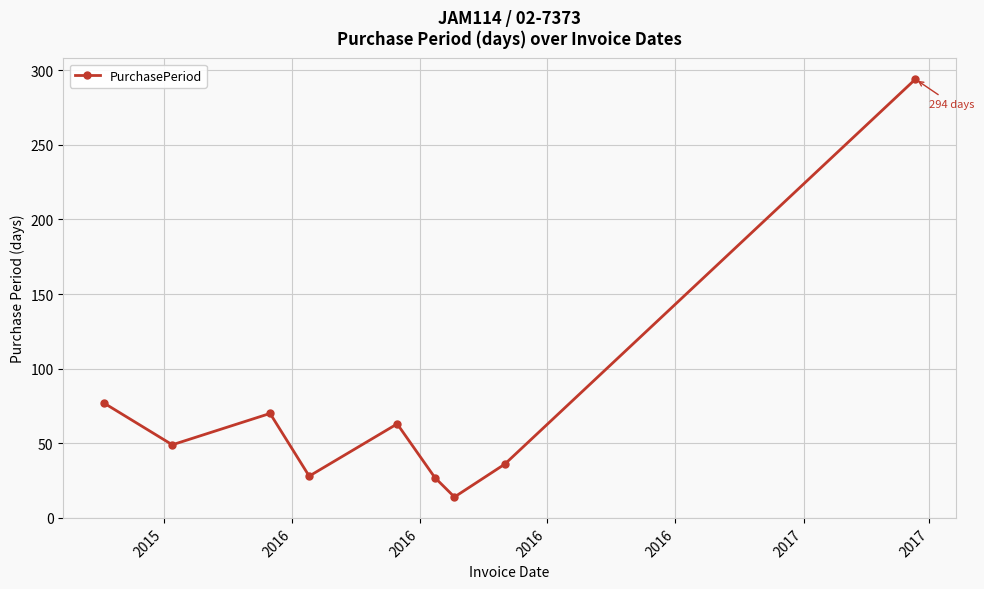

How many interior local valleys (lower than both neighbors) does the data have?

3